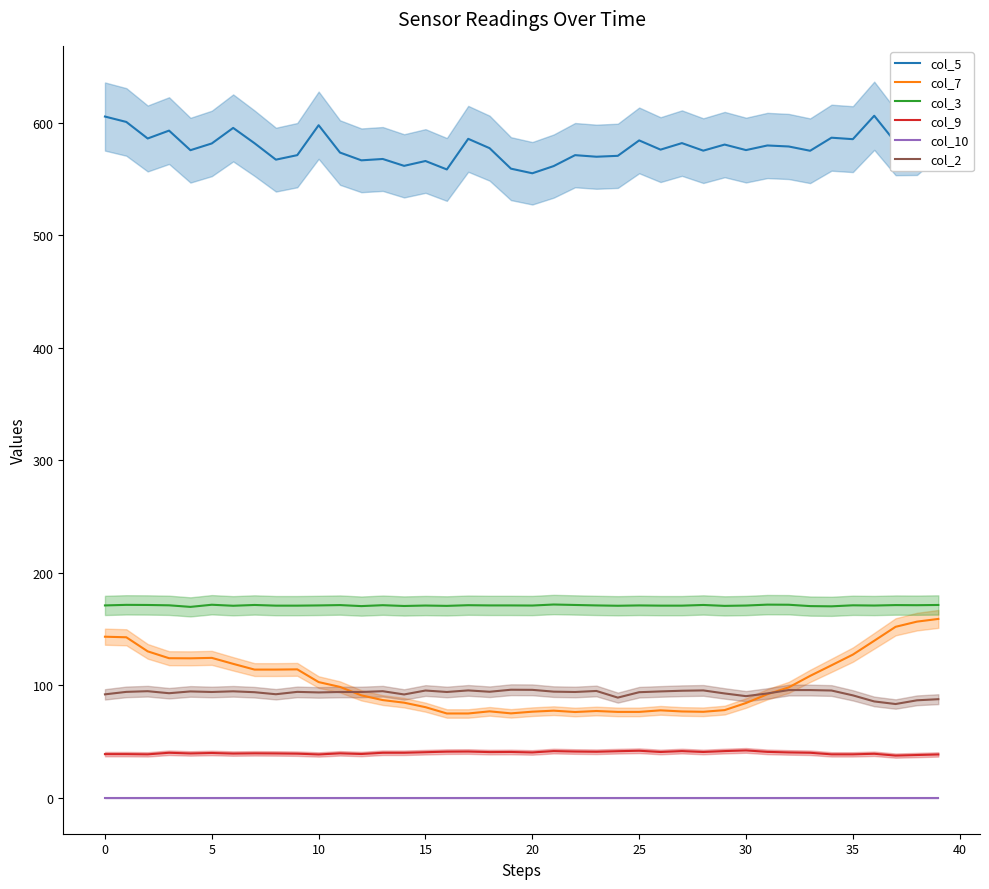

What is the label of the 21st point from the left?

20